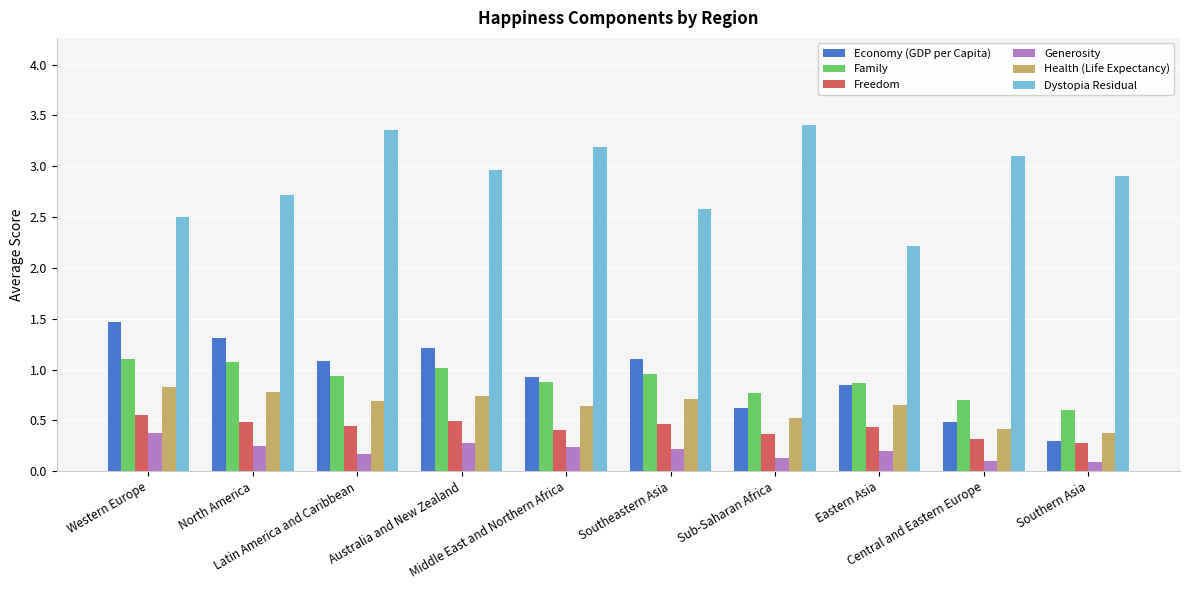

At which label does Economy (GDP per Capita) reach its peak?

Western Europe